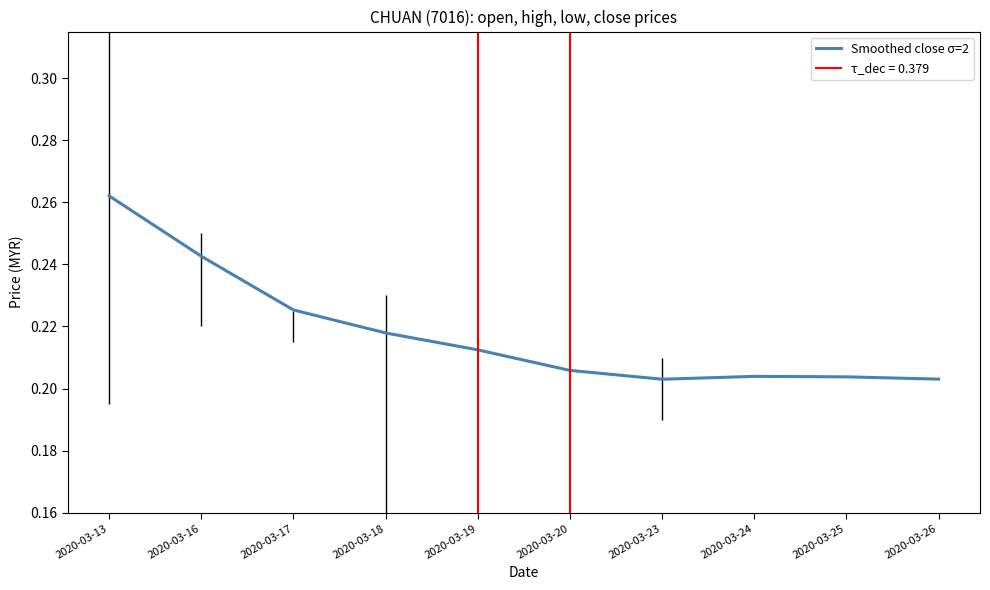

List the labels in order of value, largest first.

2020-03-13, 2020-03-16, 2020-03-17, 2020-03-18, 2020-03-19, 2020-03-20, 2020-03-24, 2020-03-25, 2020-03-26, 2020-03-23